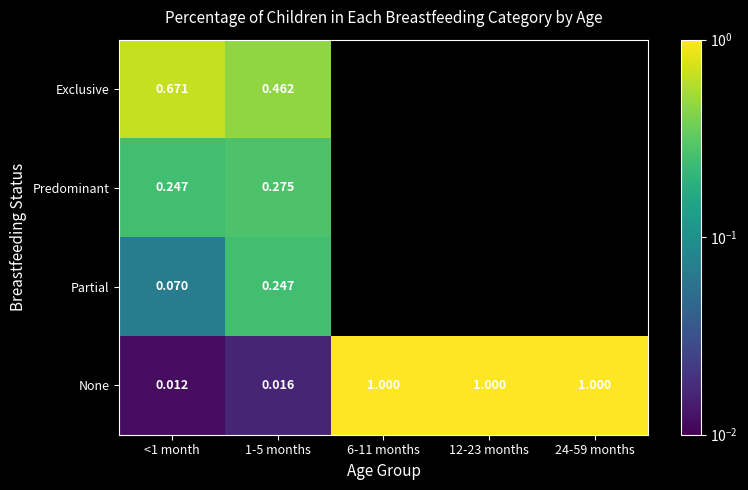

Rank the series at <1 month from highest to lowest value.

Exclusive, Predominant, Partial, None